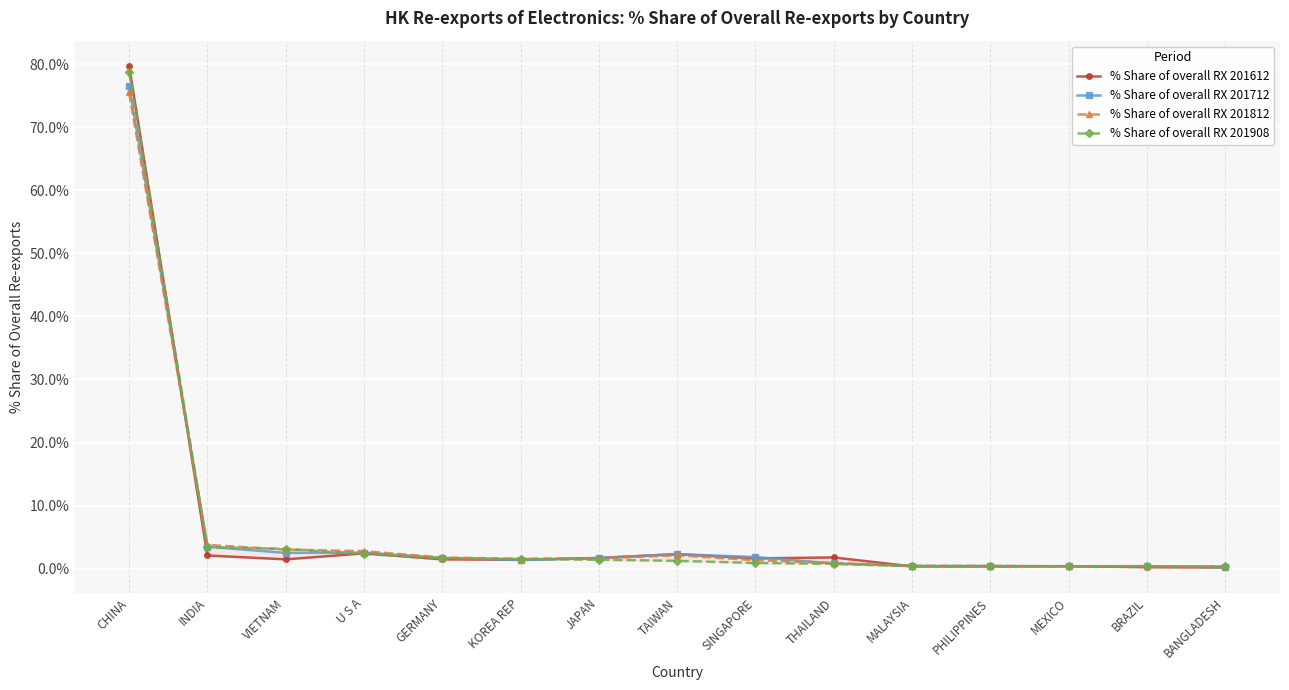

Count the number of data series in this chart.

4